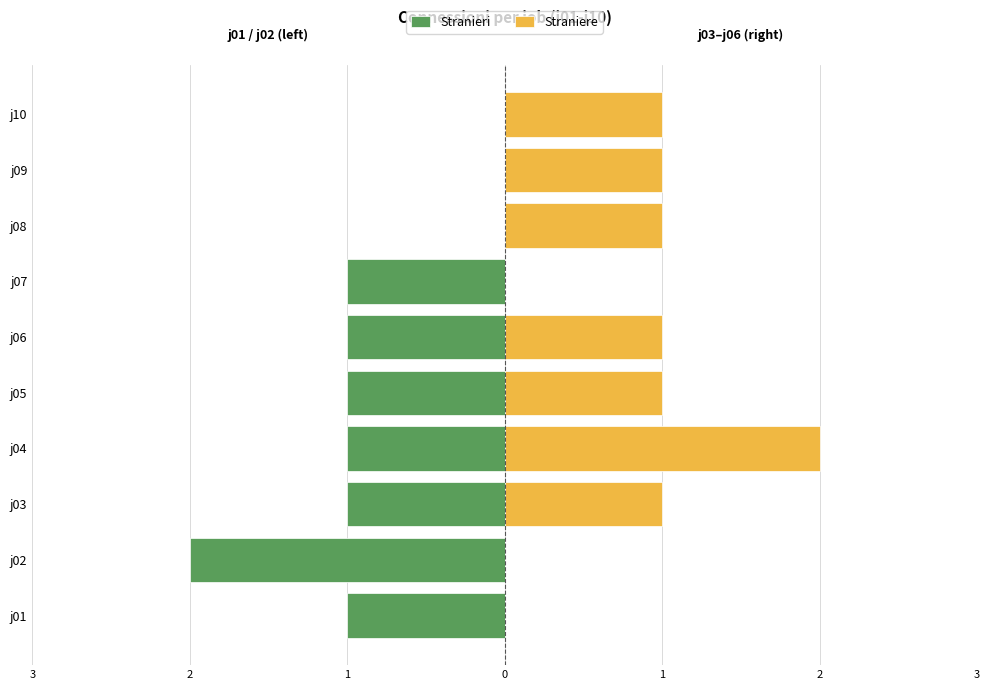

The Straniere series shows 1 at j03. True or false?

True